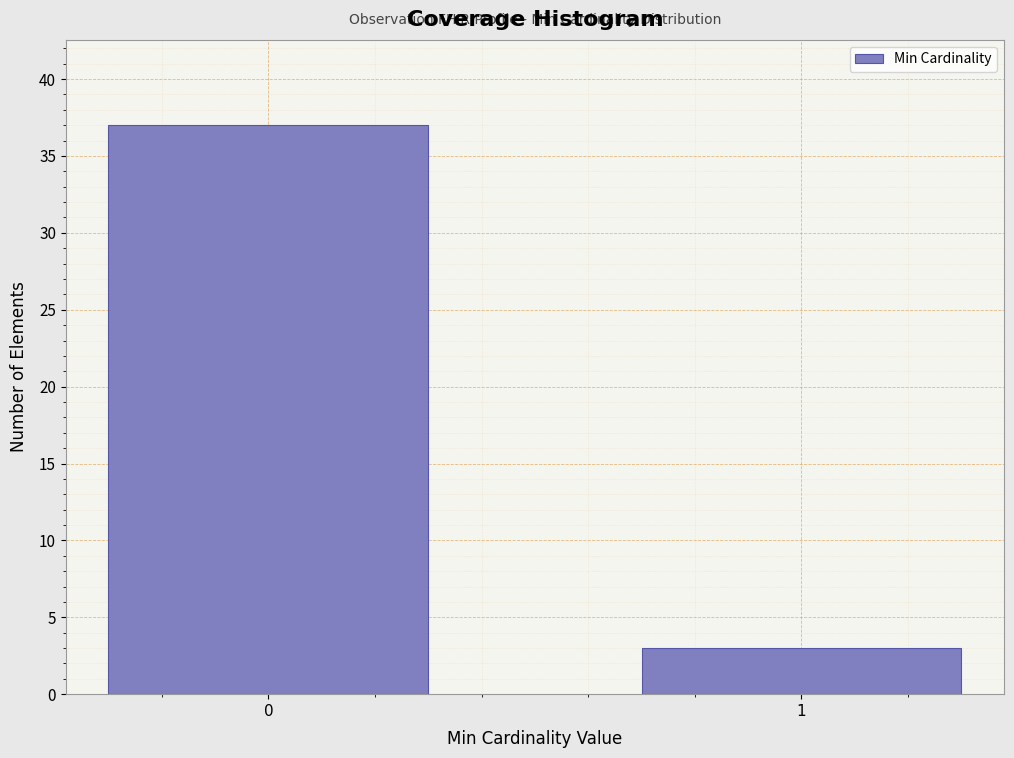

Reading left to right, list all the values displayed in this chart.

0=37	1=3